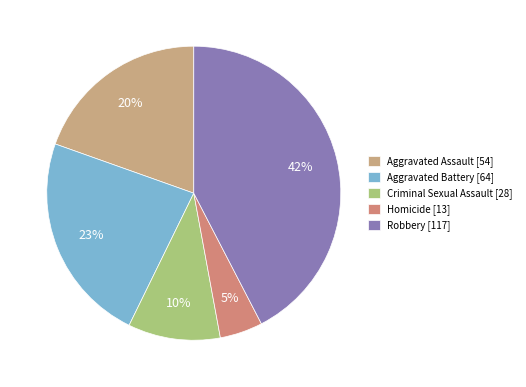

Is it true that Aggravated Assault is 8% of the pie?

False